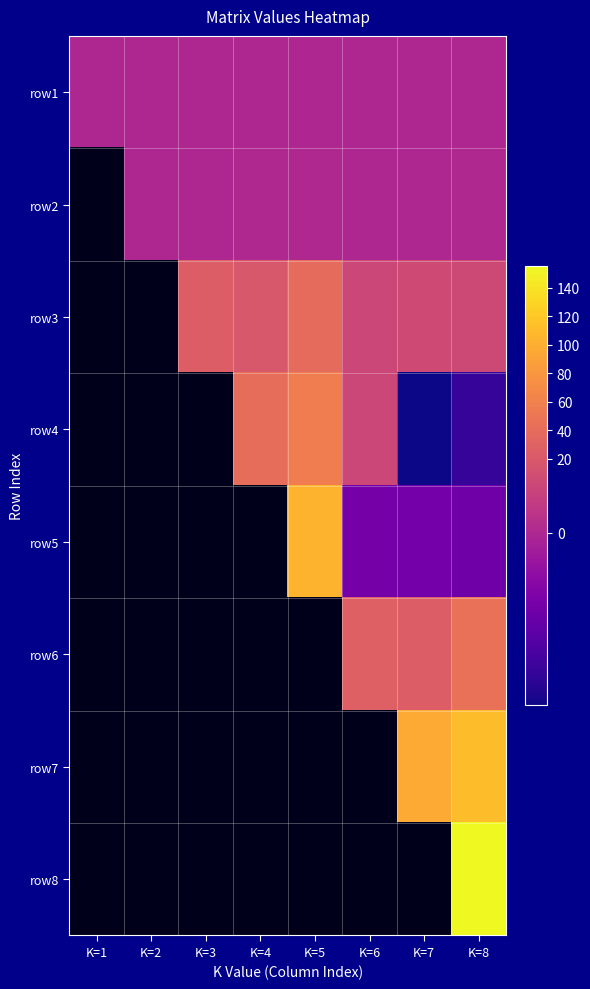

What is the greatest value displayed?

155.2